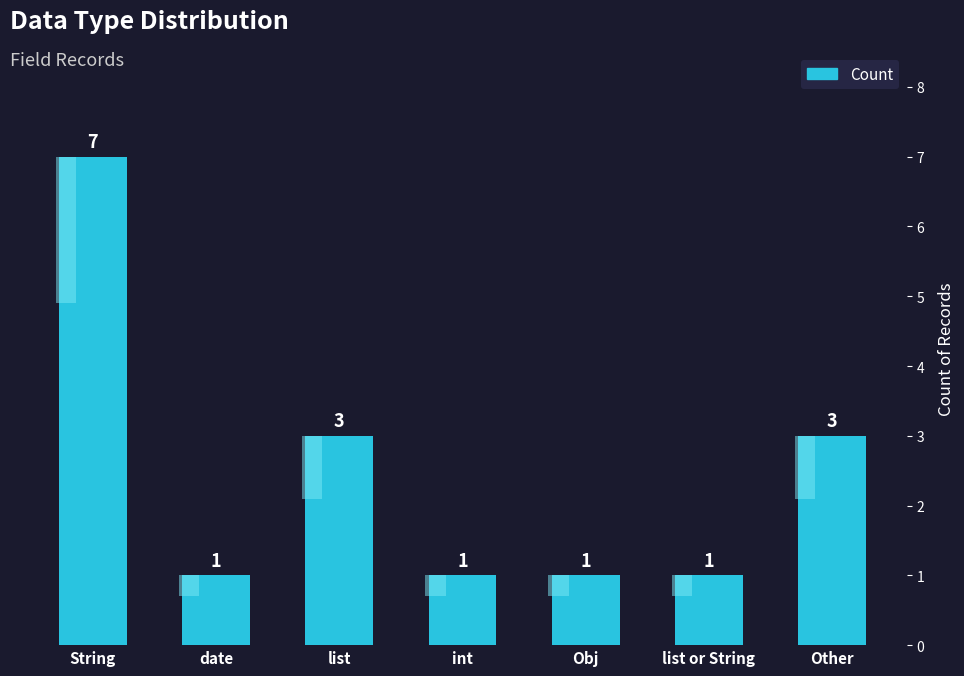

How many bars are there in total?

7